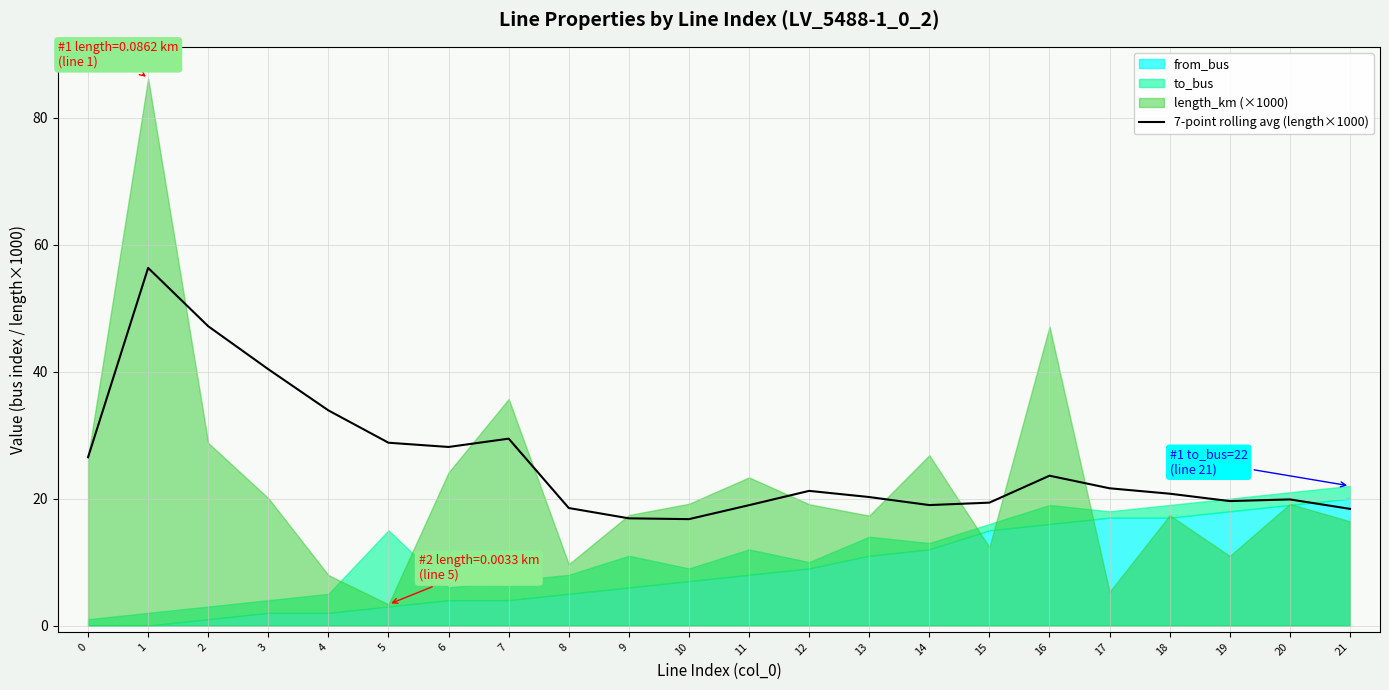

What is the minimum value for 7-point rolling avg (length×1000)?

16.8